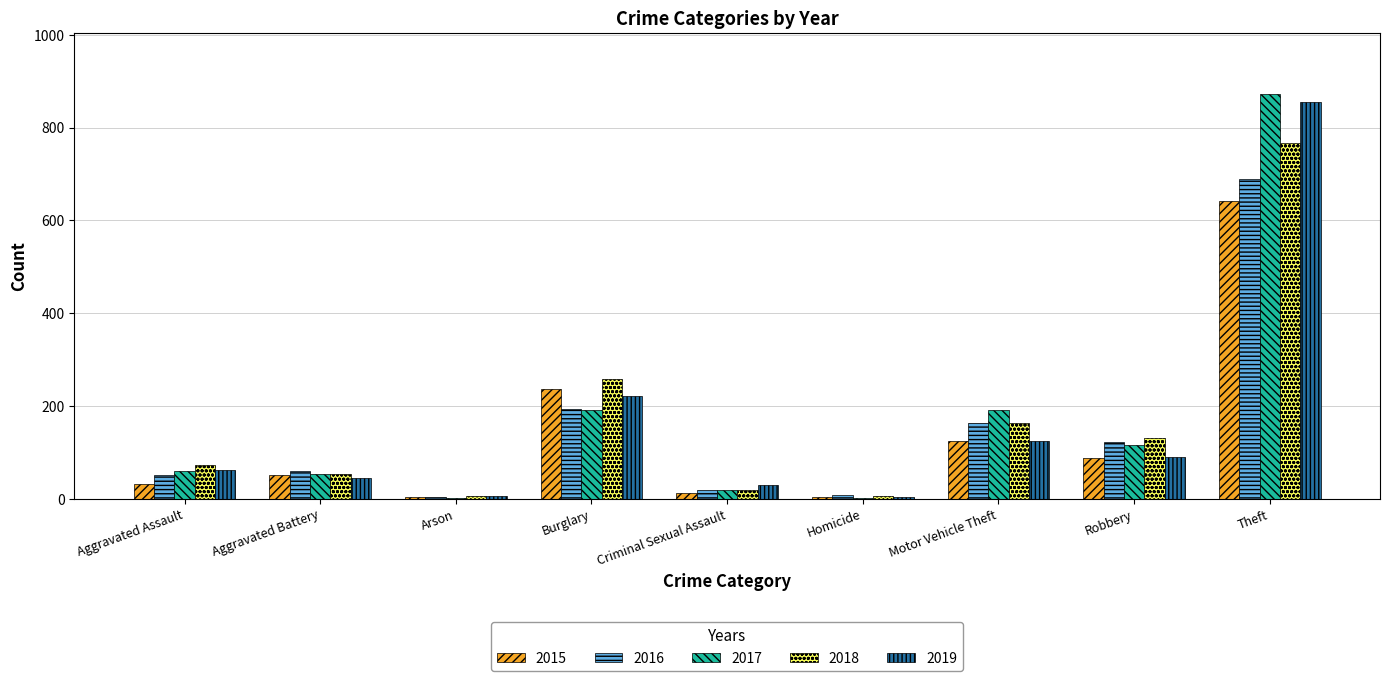

Between Motor Vehicle Theft and Robbery, which series saw the biggest shift?

2017